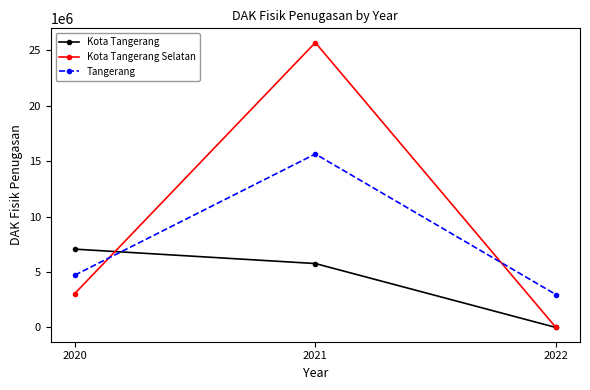

What is the minimum value for Tangerang?

2972147